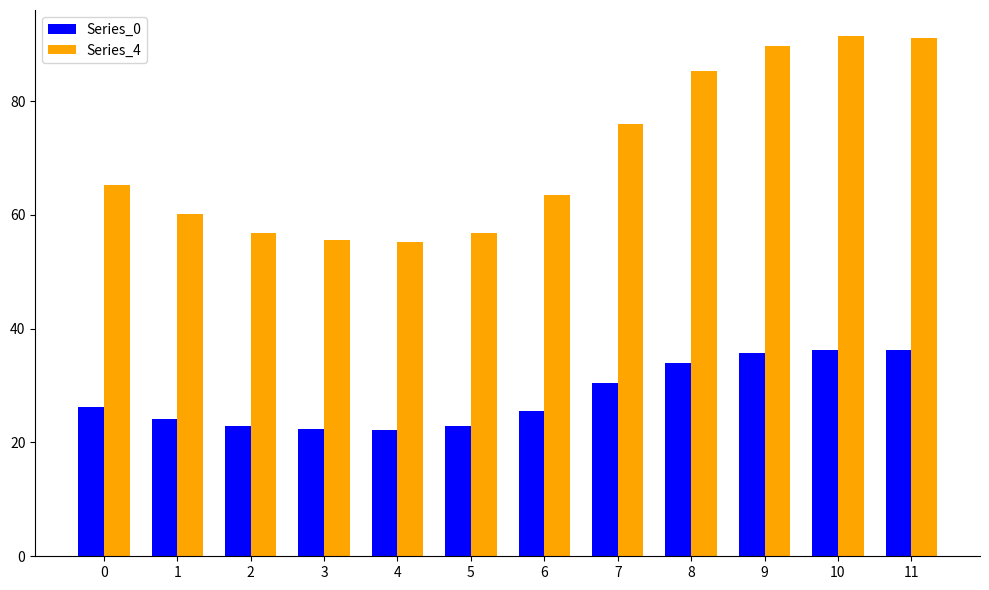

At how many categories does at least one series exceed 70?

5